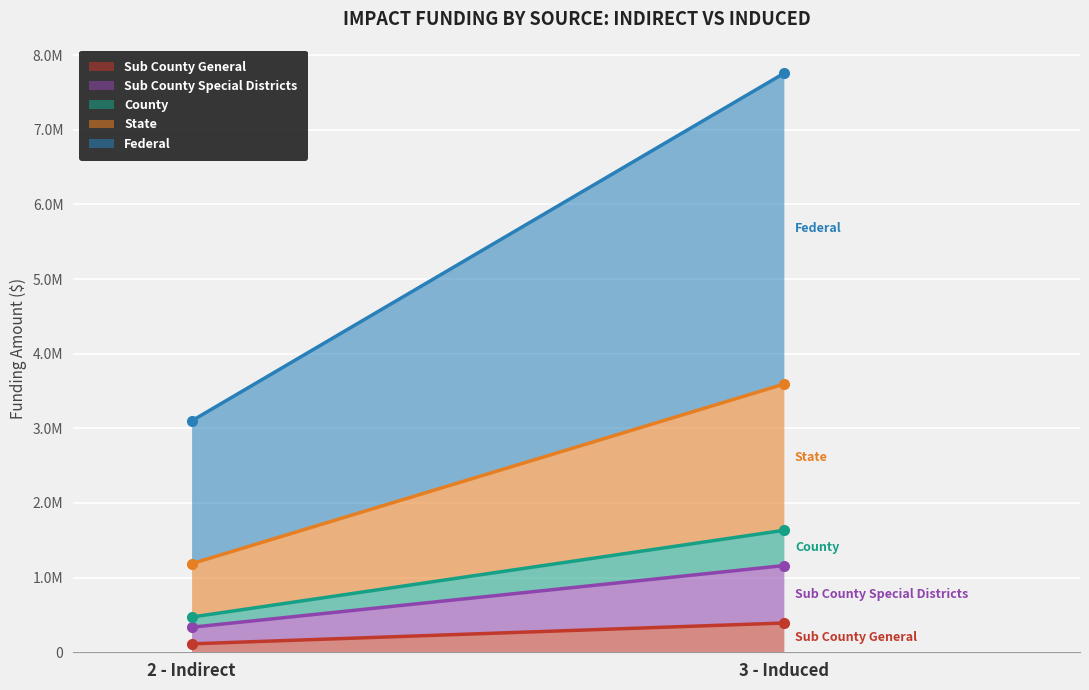

Is it true that Sub County General equals 392173.9 at 3 - Induced?

True